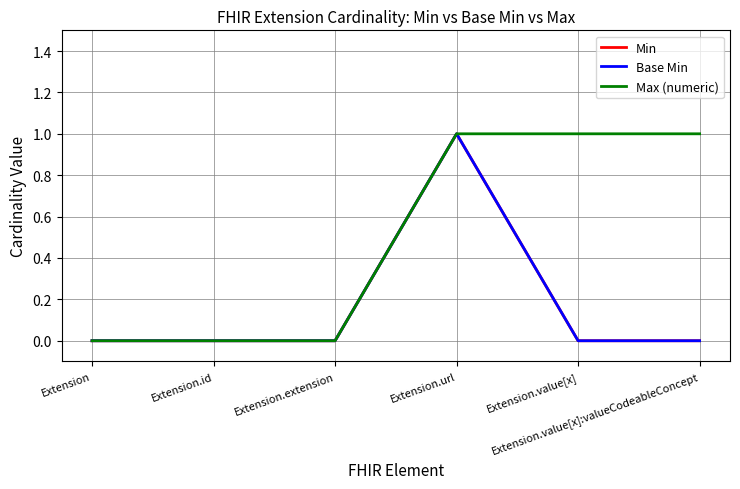

What is the total value across all series at Extension.value[x]?

1